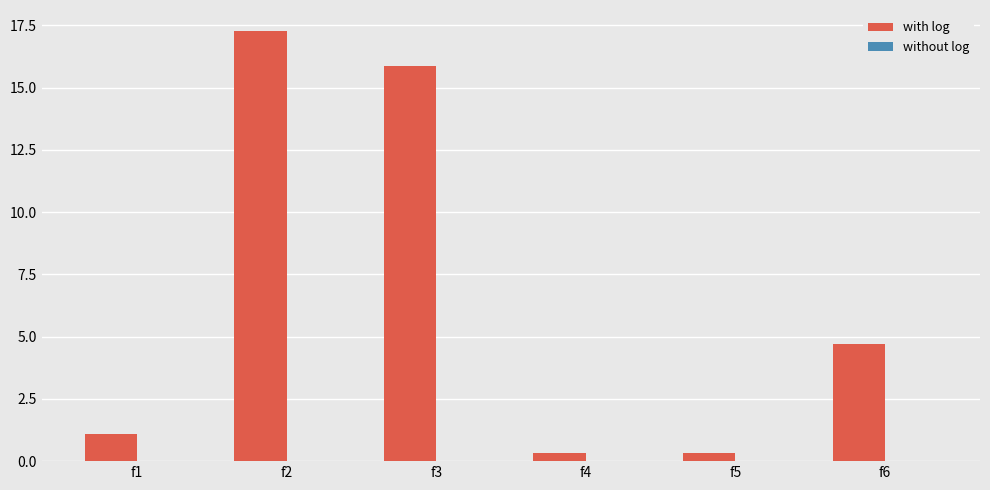

Reading left to right, transcribe all the data shown in this chart.

f1=1.1	f2=17.3	f3=15.9	f4=0.3	f5=0.3	f6=4.7